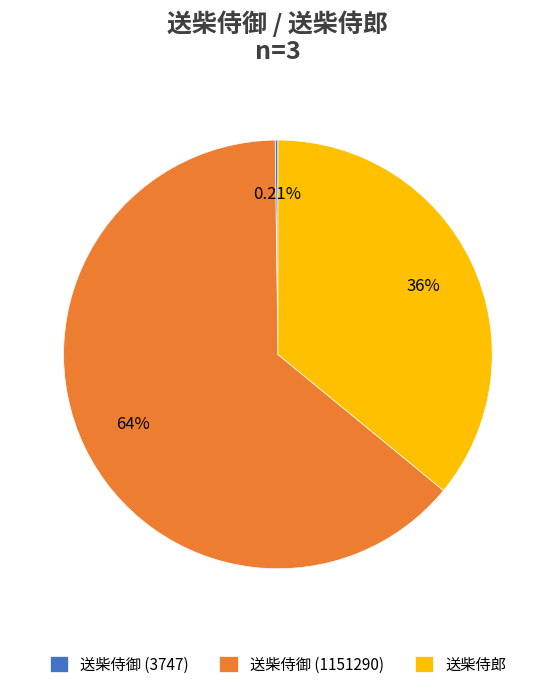

Do 送柴侍御 (1151290) and 送柴侍郎 together represent more than half of the pie?

Yes